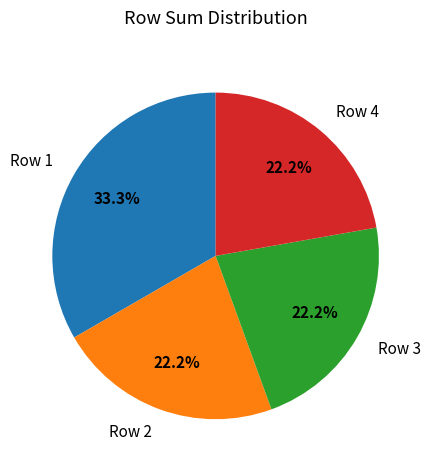

To the nearest percent, what is the average slice percentage?

25%